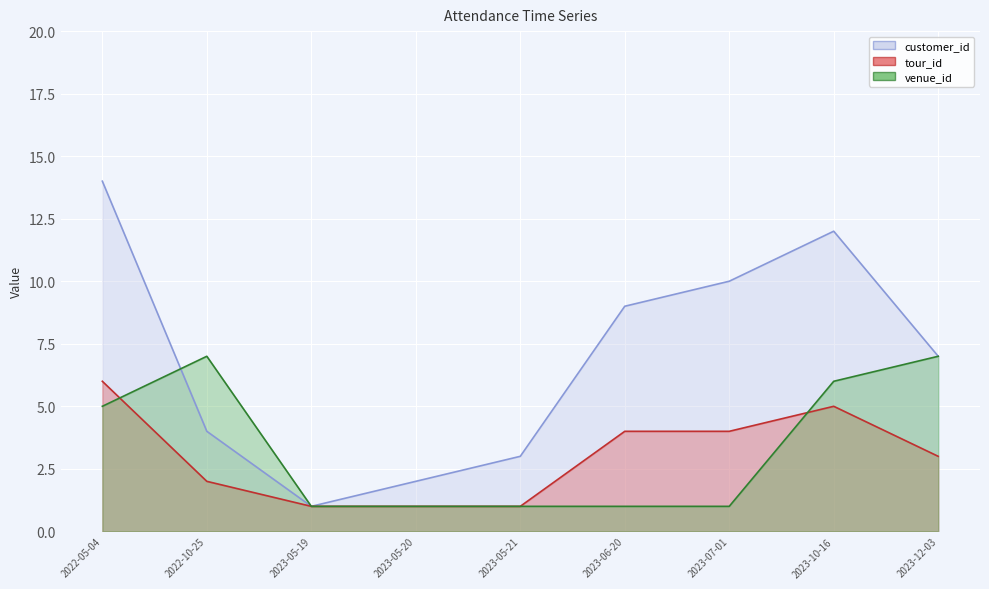

True or false: tour_id line has more than 2 points higher than both neighbors.

False